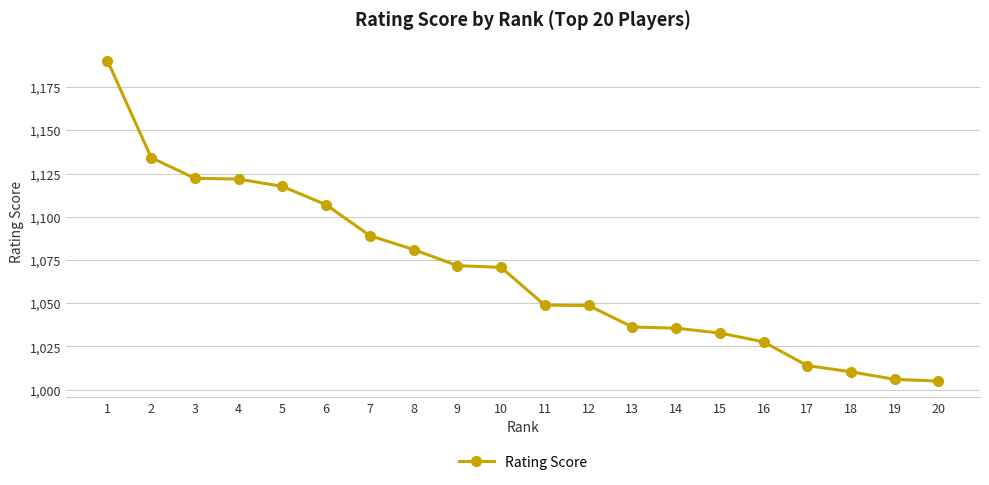

What is the greatest value displayed?

1190.3